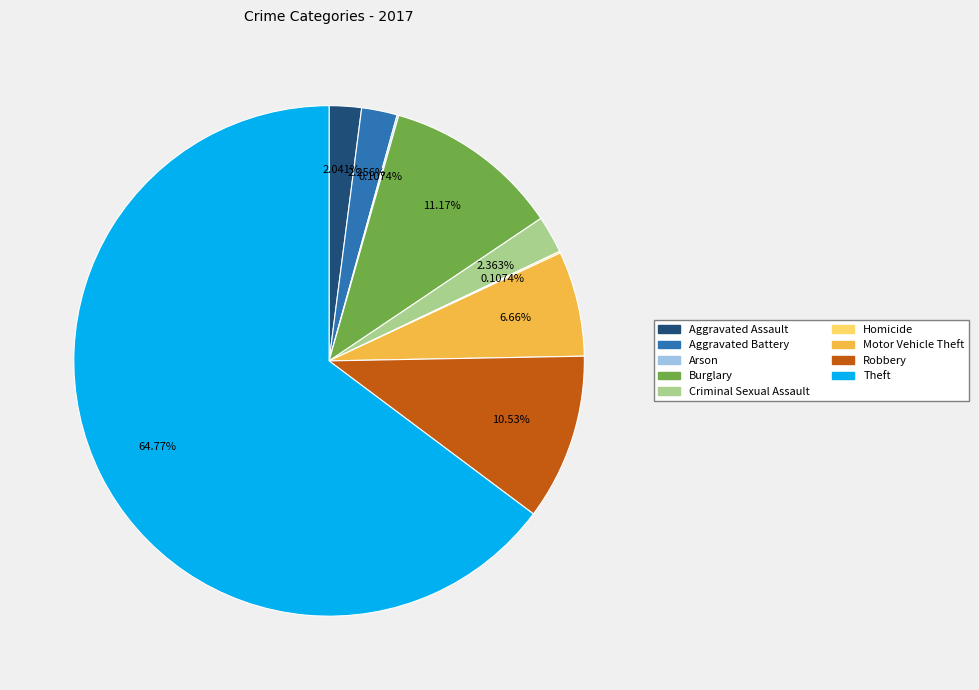

What percentage do Aggravated Assault and Motor Vehicle Theft together represent?

8.7%